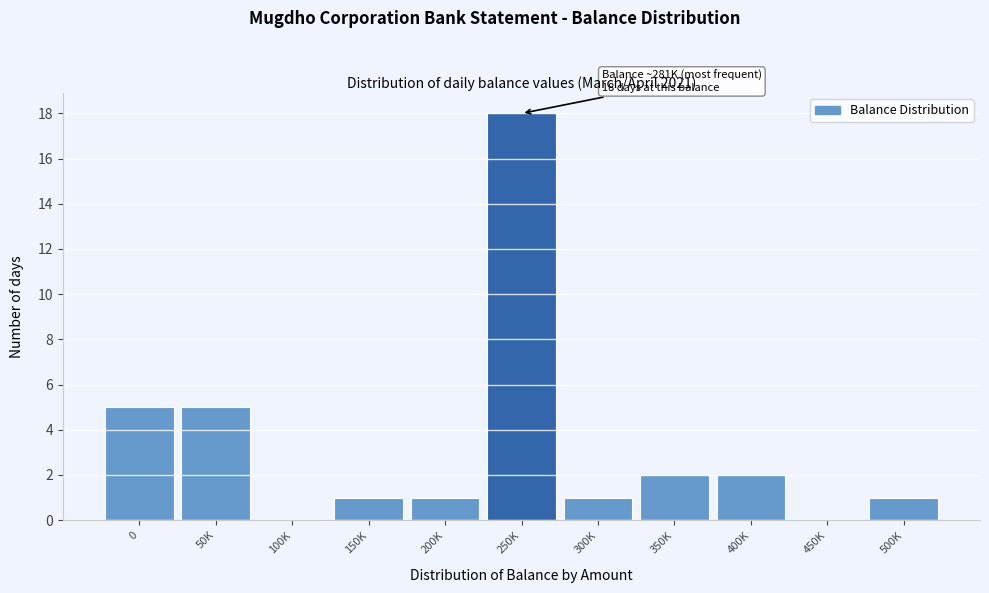

Reading right to left, list all the values displayed in this chart.

500K=1	450K=0	400K=2	350K=2	300K=1	250K=18	200K=1	150K=1	100K=0	50K=5	0=5